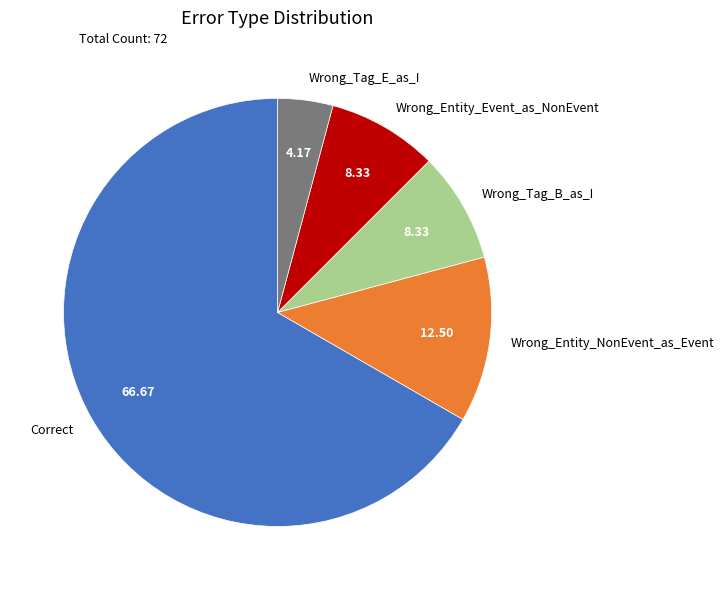

Which slice is the smallest?

Wrong_Tag_E_as_I